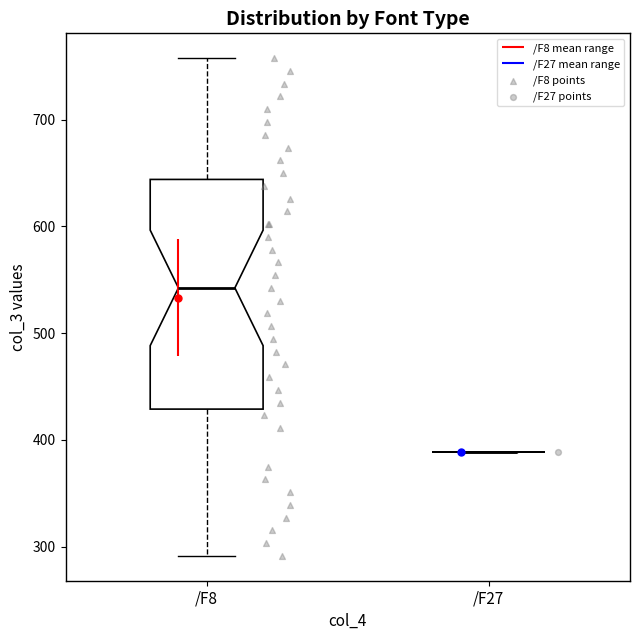

Reading left to right, transcribe this box plot: for each box, give where its median line is, the range the box spans, and where its two whiskers end, as read against the y-axis. The values are not printed on the chart, so give them approximately, as read against the axis.

/F8: median 540, box 430 to 640, whiskers 290 to 760
/F27: box collapsed to a line at 390, whiskers 390 to 390